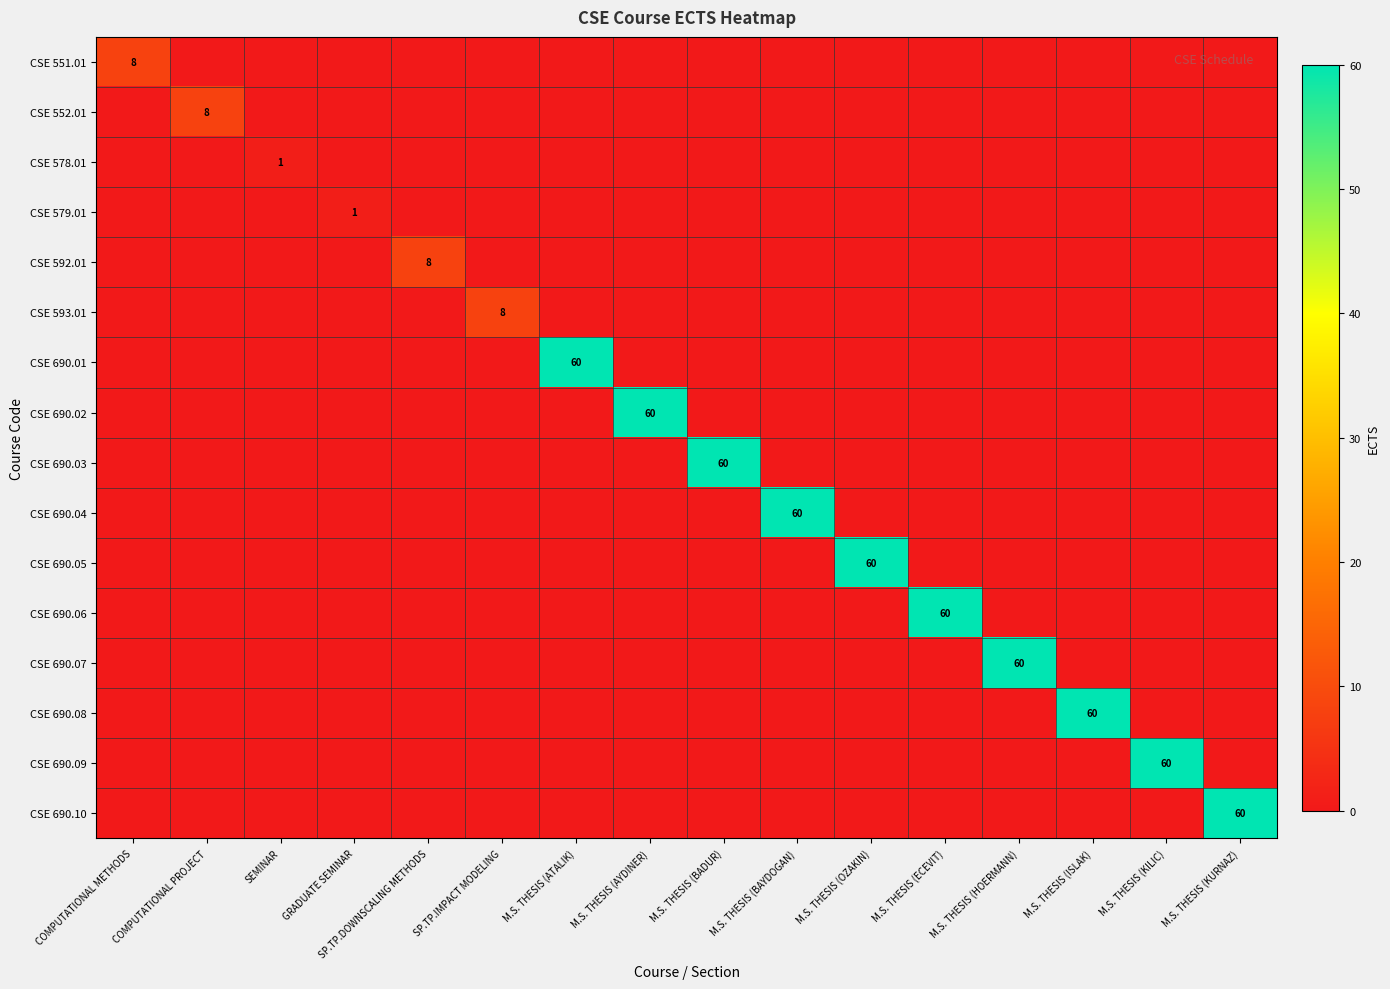

The value of CSE 690.09 at M.S. THESIS (KILIC) is 40. True or false?

False